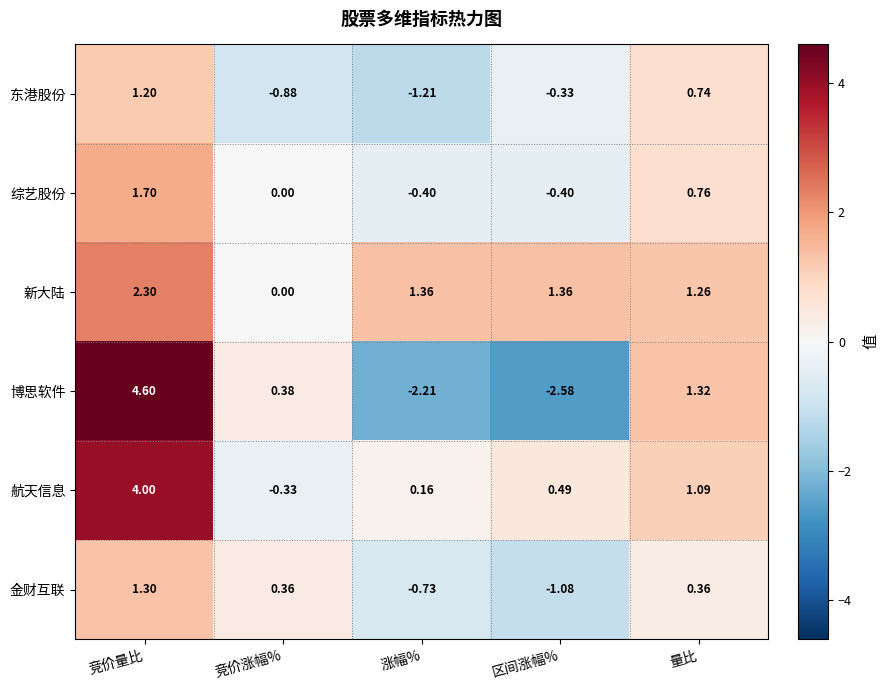

How many data points in 金财互联 are less than 0?

2